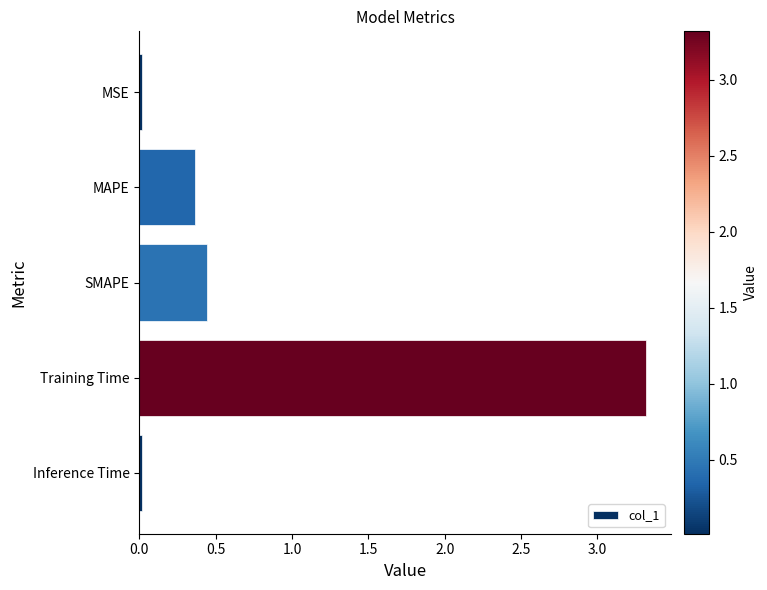

The chart shows a value of 0.0 at Inference Time. True or false?

True